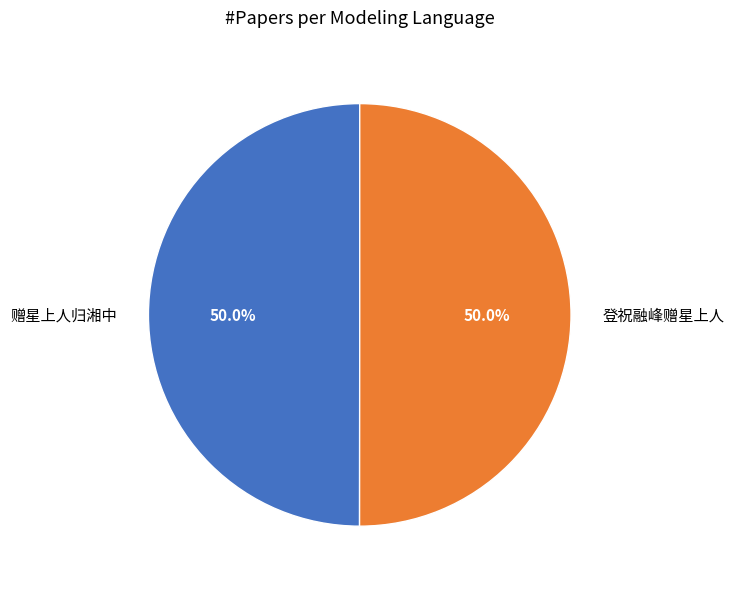

Do 登祝融峰赠星上人 and 赠星上人归湘中 together represent more than half of the pie?

Yes